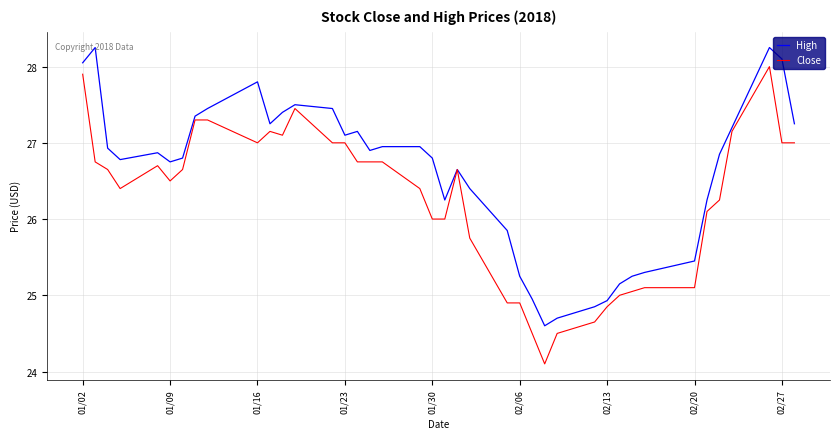

Which series has the largest total across all categories?

High